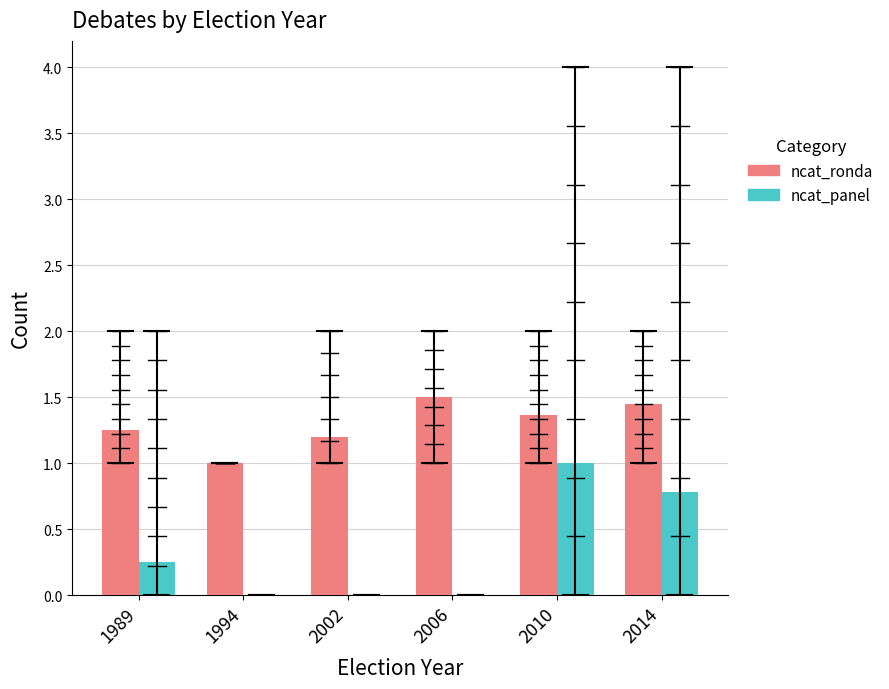

At which label does ncat_panel reach its peak?

2010